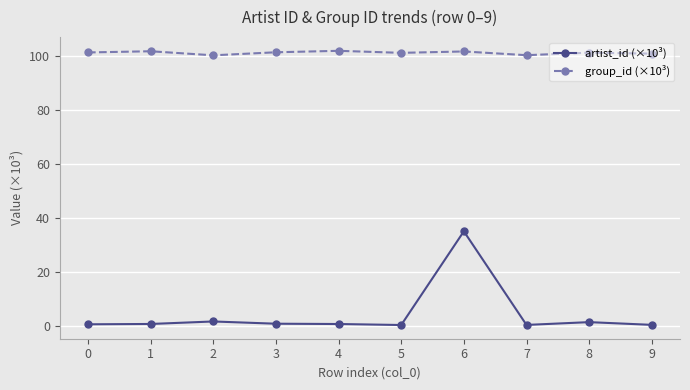

How many lines are shown in the chart?

2